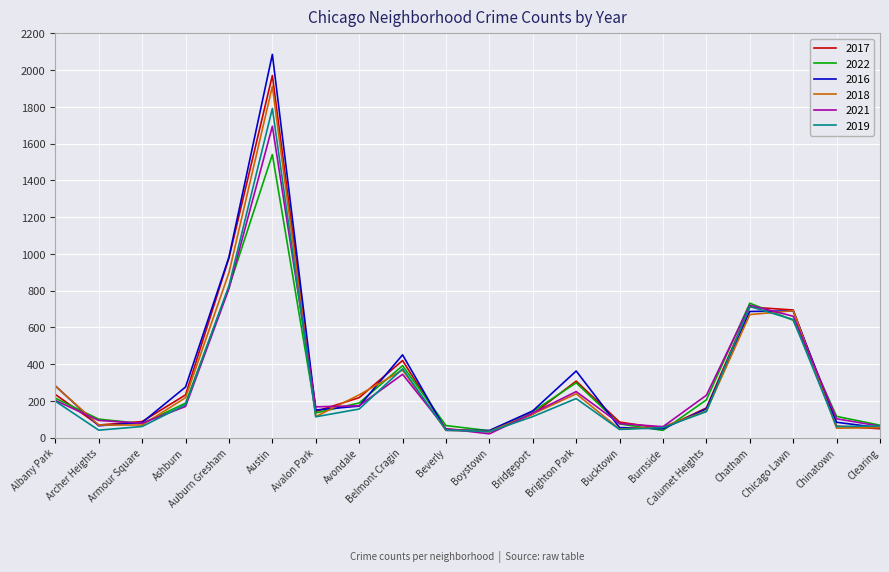

How many interior local peaks does the 2017 series have?

4